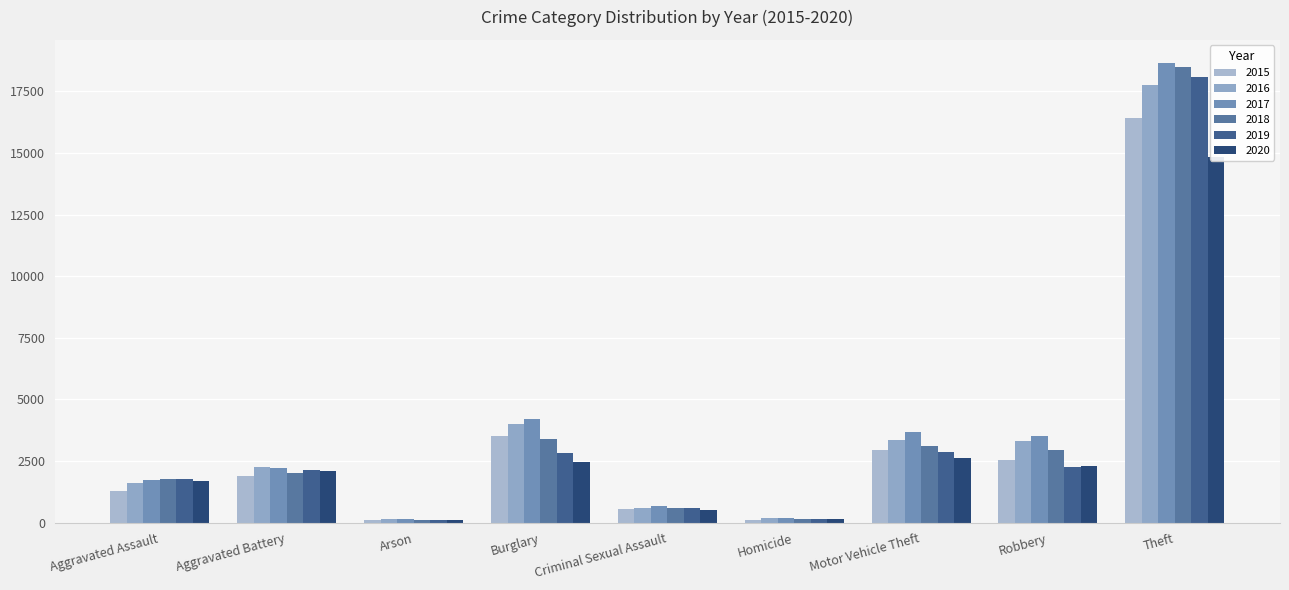

At which category does the chart reach its peak across all series?

Theft